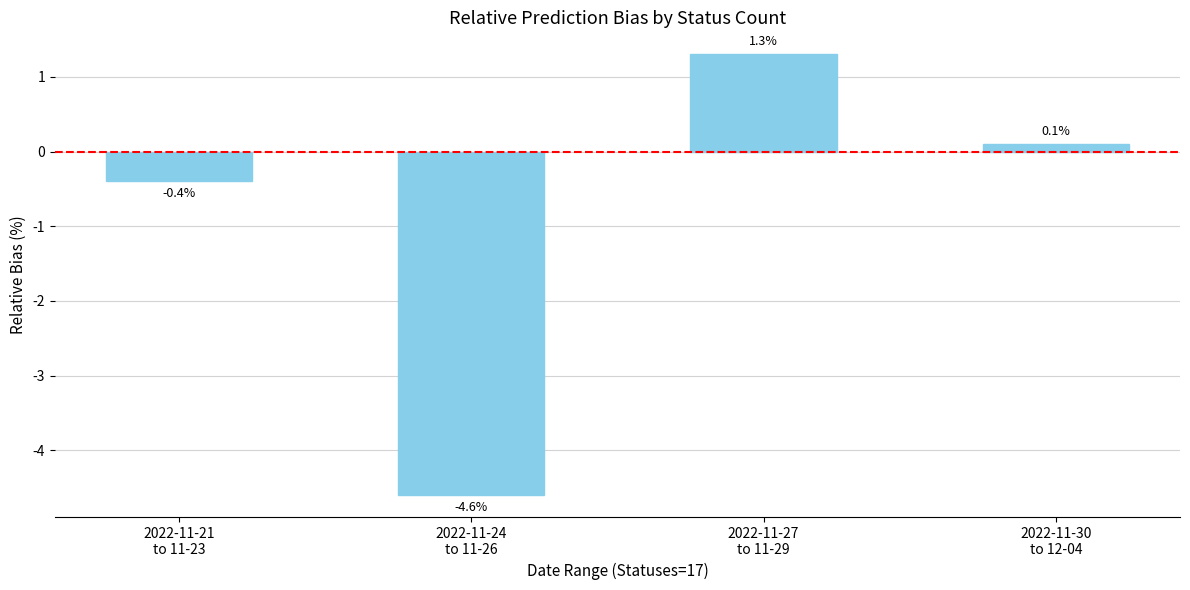

Reading left to right, transcribe all the data shown in this chart.

2022-11-21
to 11-23=-0.4	2022-11-24
to 11-26=-4.6	2022-11-27
to 11-29=1.3	2022-11-30
to 12-04=0.1